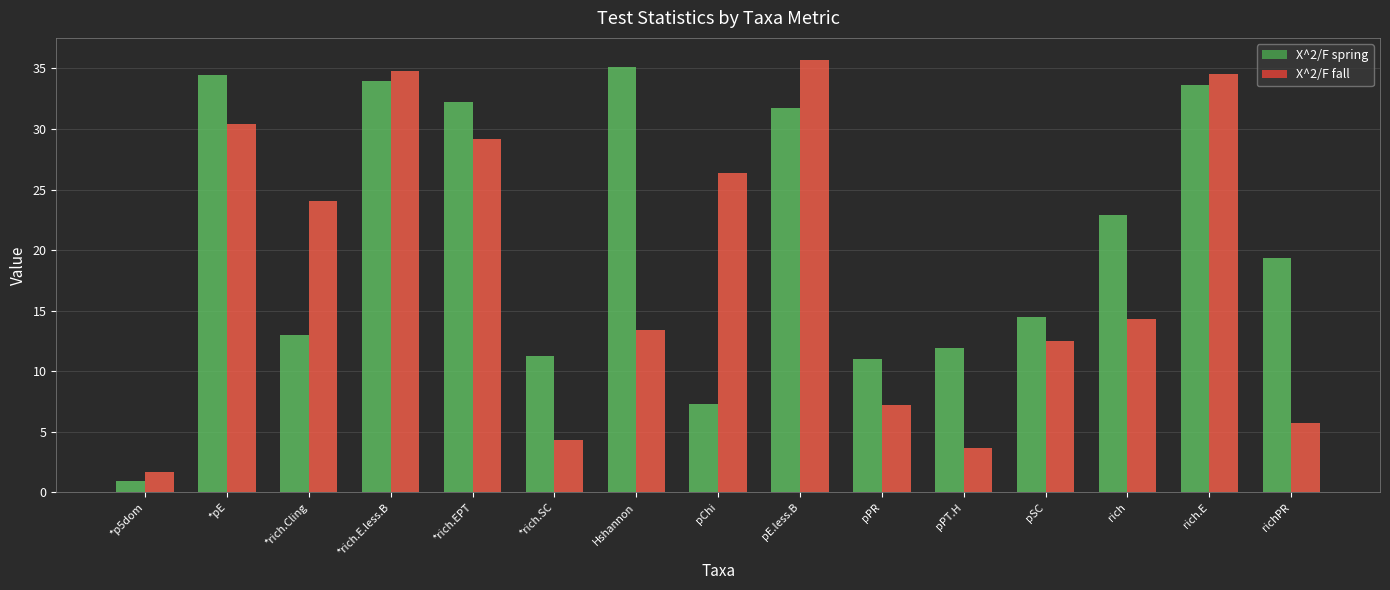

At how many categories does at least one series exceed 14?

11